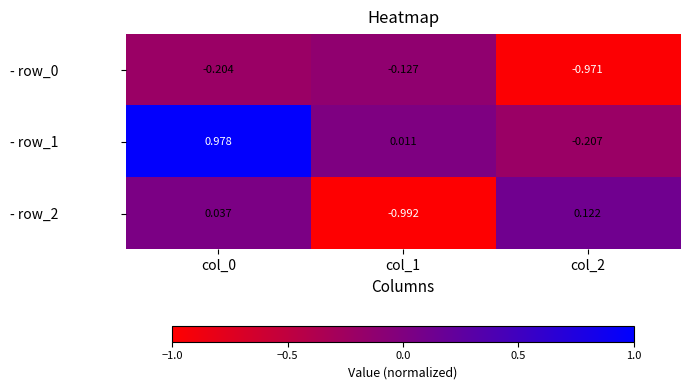

Which has a higher value, col_2 or col_0?

col_0